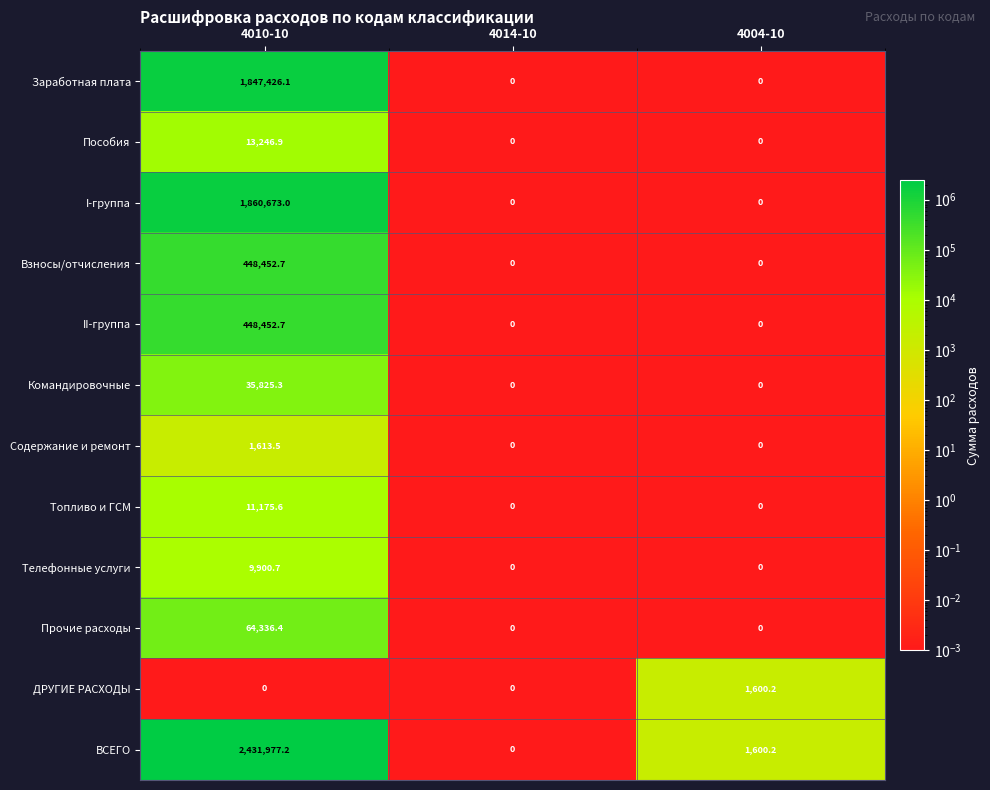

The value of Заработная плата at 4004-10 is -1071642.5. True or false?

False